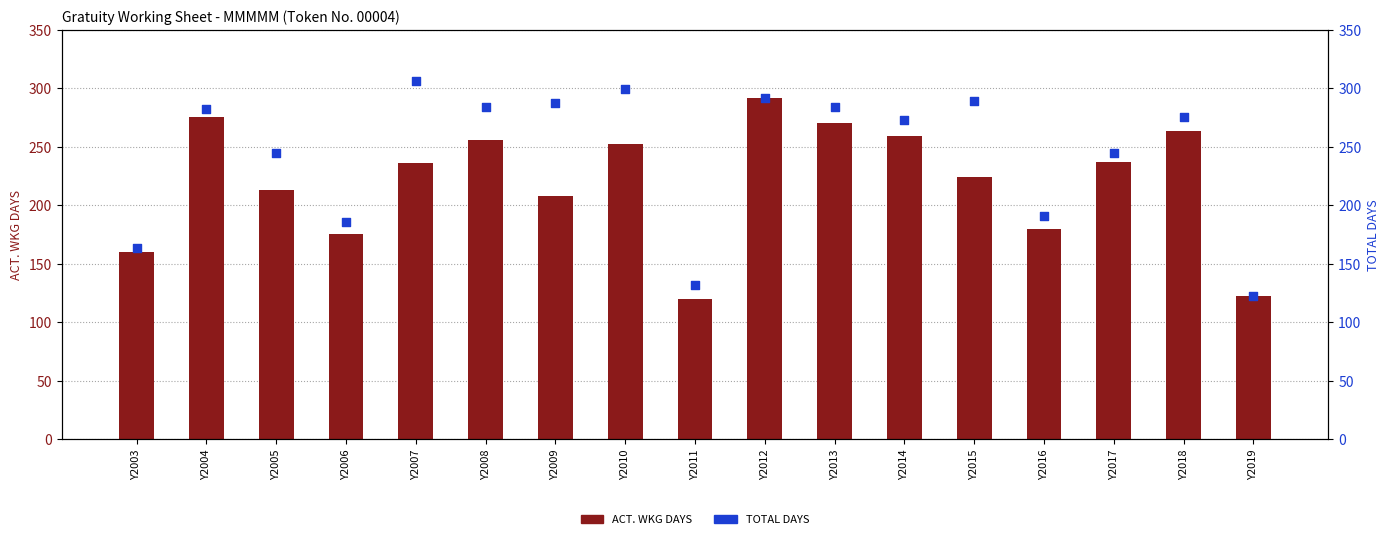

Which series has the widest spread of Y values?

TOTAL DAYS